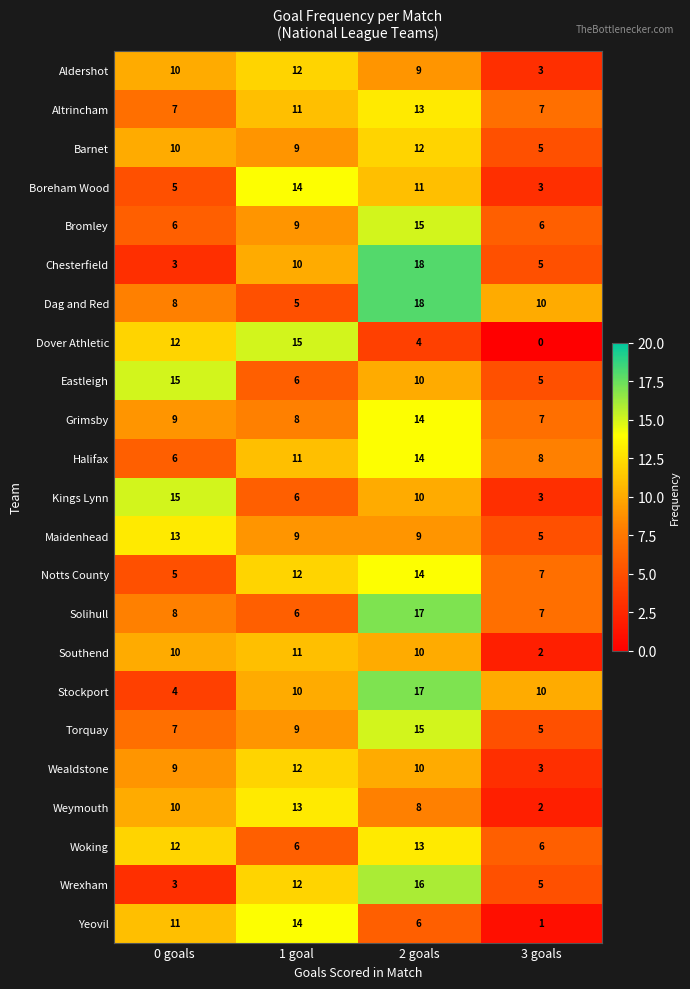

Rank the categories by Solihull value from highest to lowest.

2 goals, 0 goals, 3 goals, 1 goal